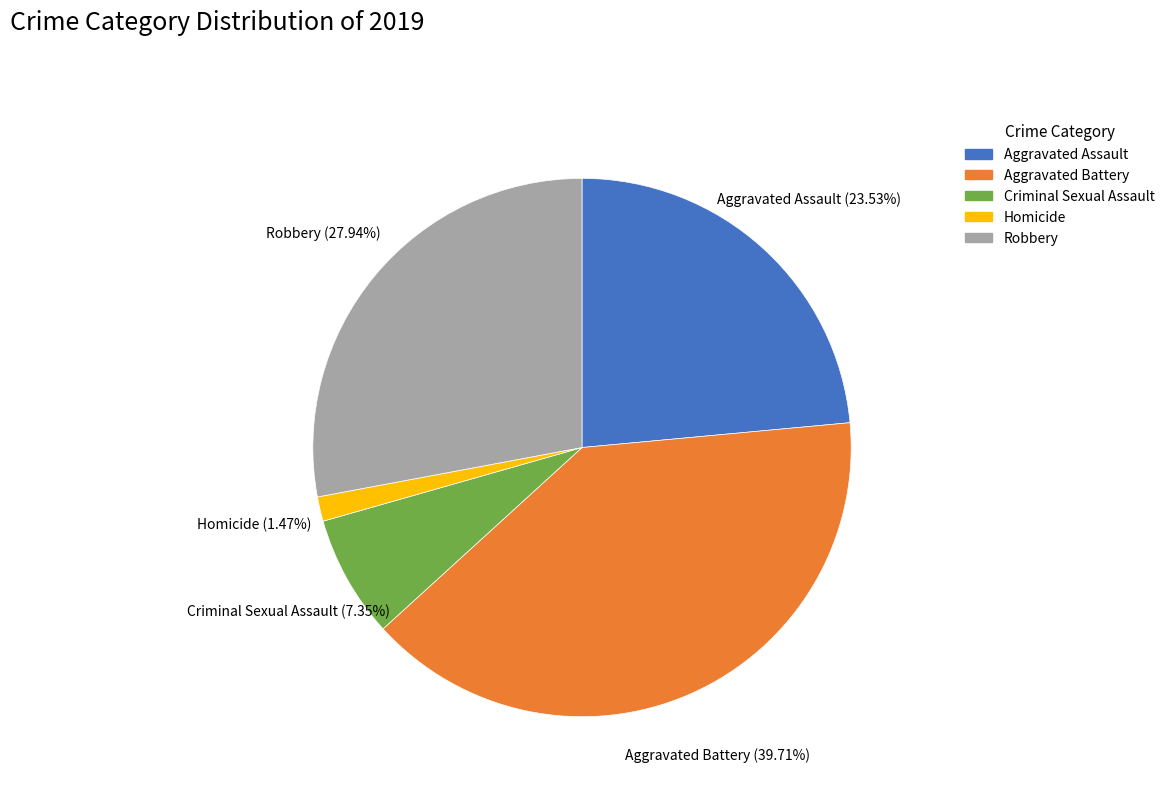

How many segments does this pie chart have?

5